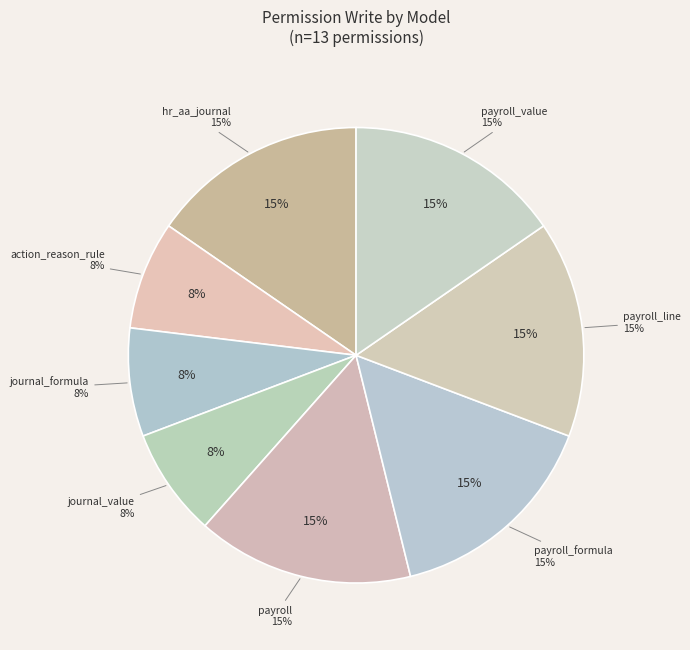

To the nearest percent, what is the difference between the largest and smallest slice percentages?

8%